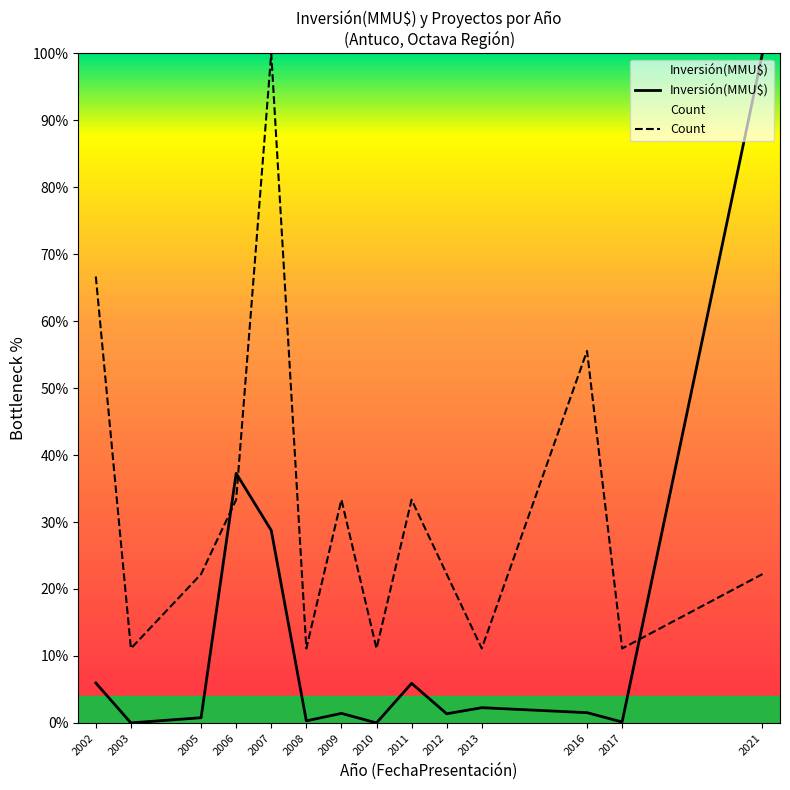

Count the number of categories in the chart.

14